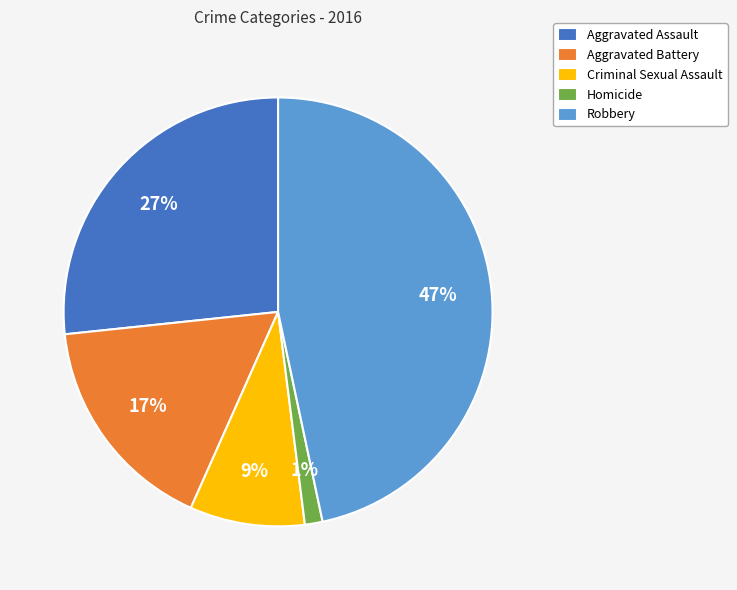

Does Robbery represent more than half of the total?

No